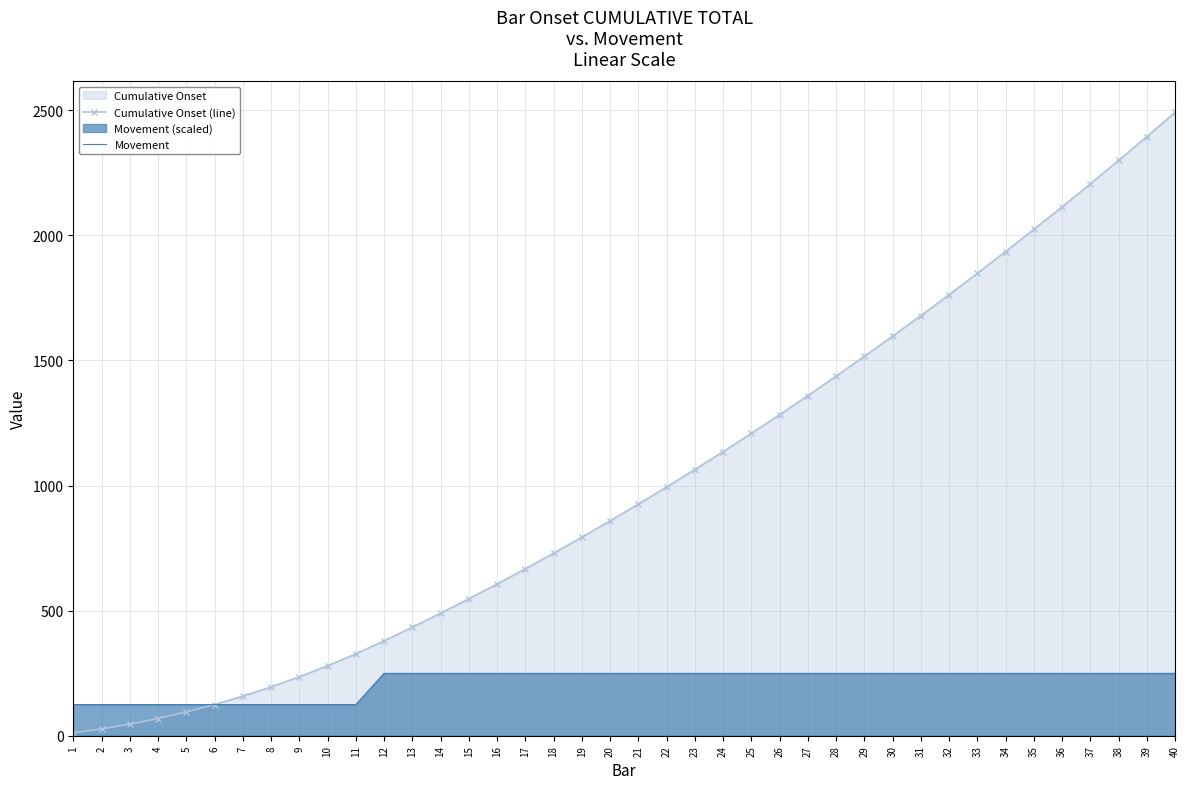

At 27, list the series in order from smallest to largest.

Movement, Cumulative Onset (line)